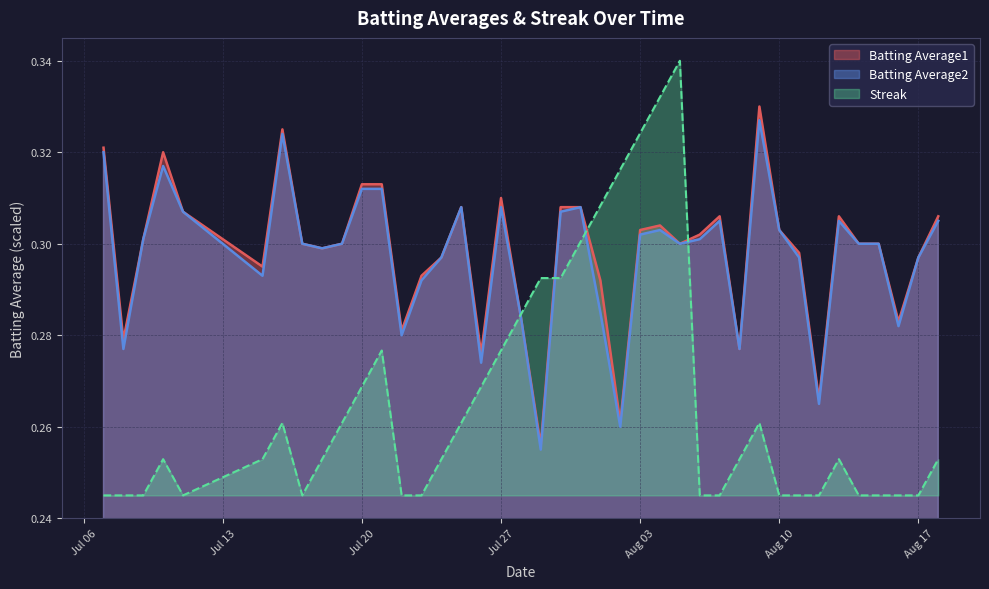

The Streak series shows 0.3 at 2010-07-29. True or false?

True